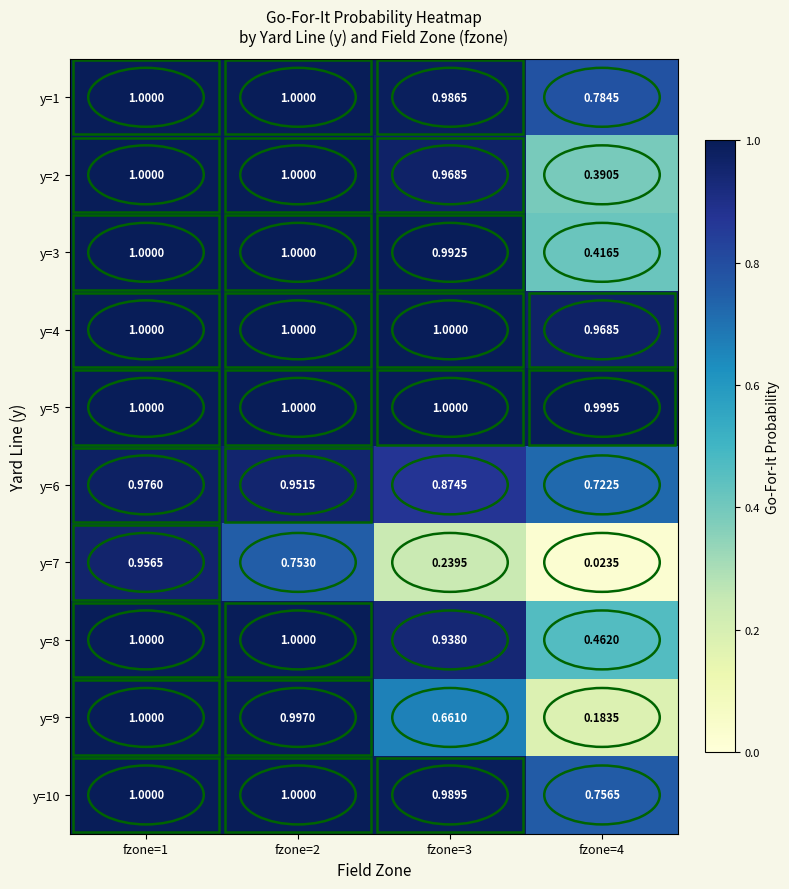

Is the value of y=1 at fzone=2 greater than the value of y=2 at fzone=3?

Yes